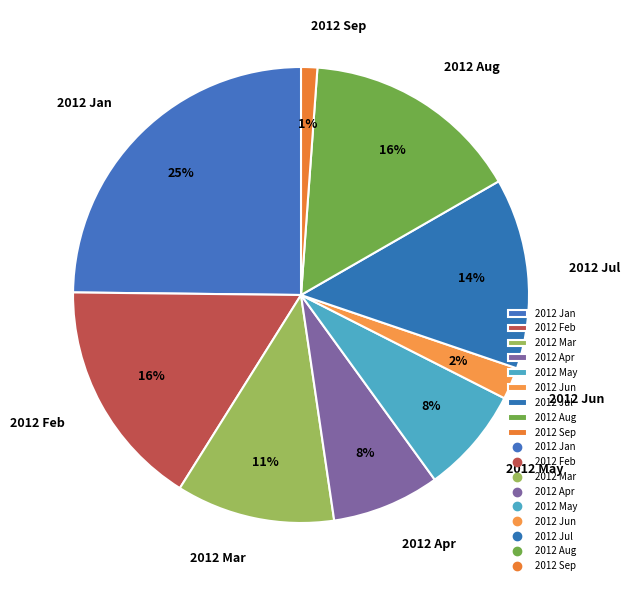

True or false: 2012 Sep accounts for 11% of the total.

False